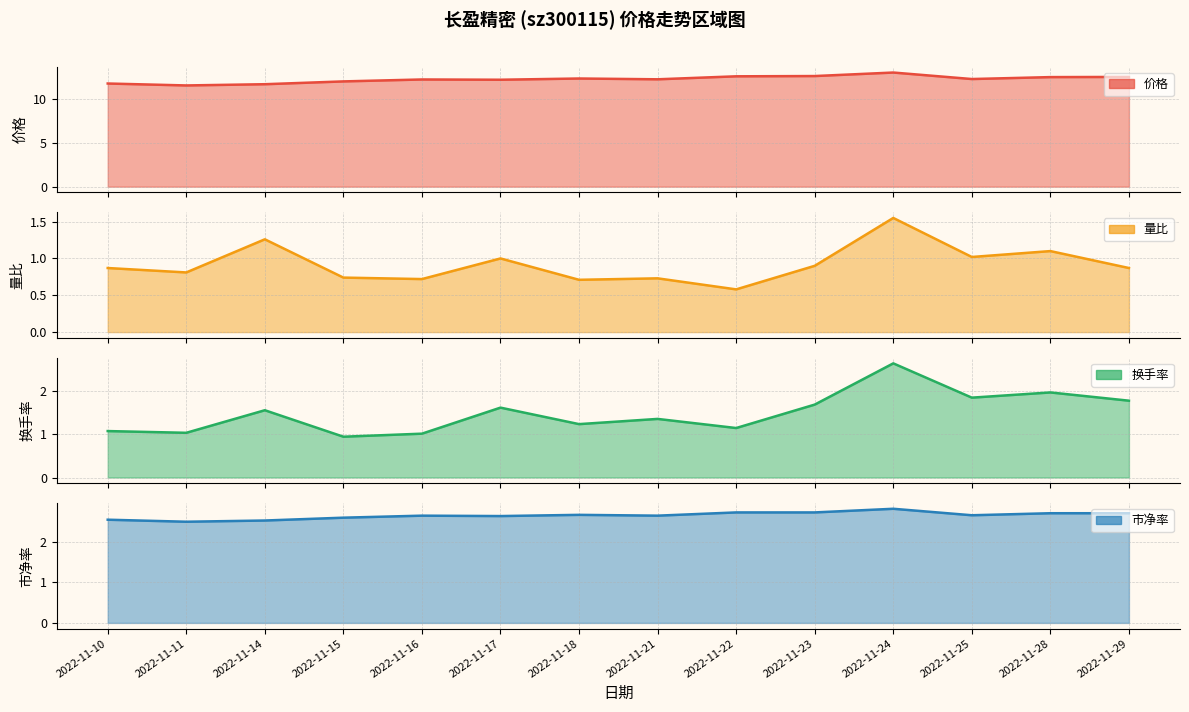

What value does the 价格 series have at 2022-11-10?

11.8